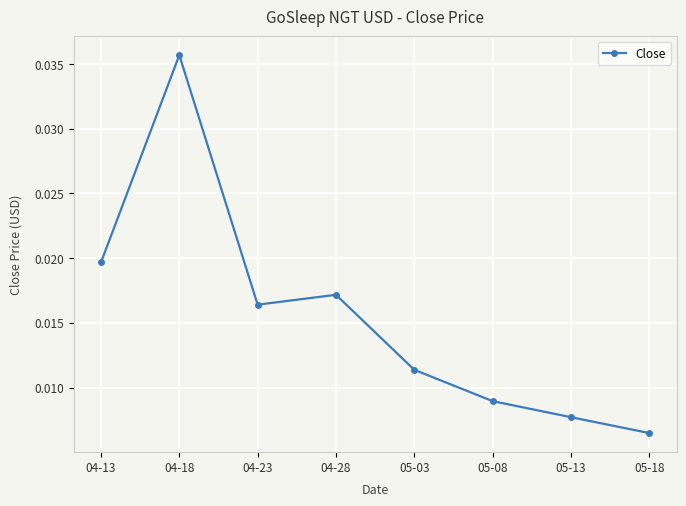

Count the values in the range 0 to 1.

8